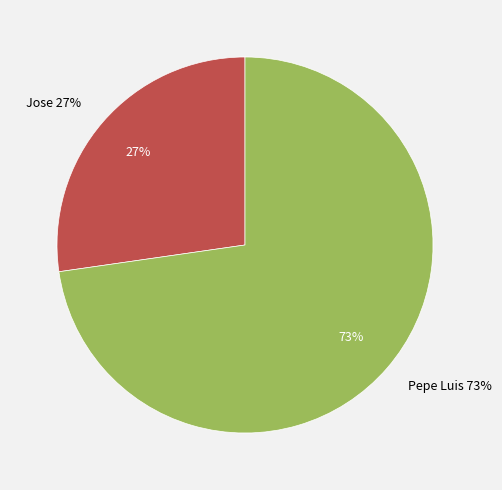

Which slice represents more than half of the pie?

Pepe Luis